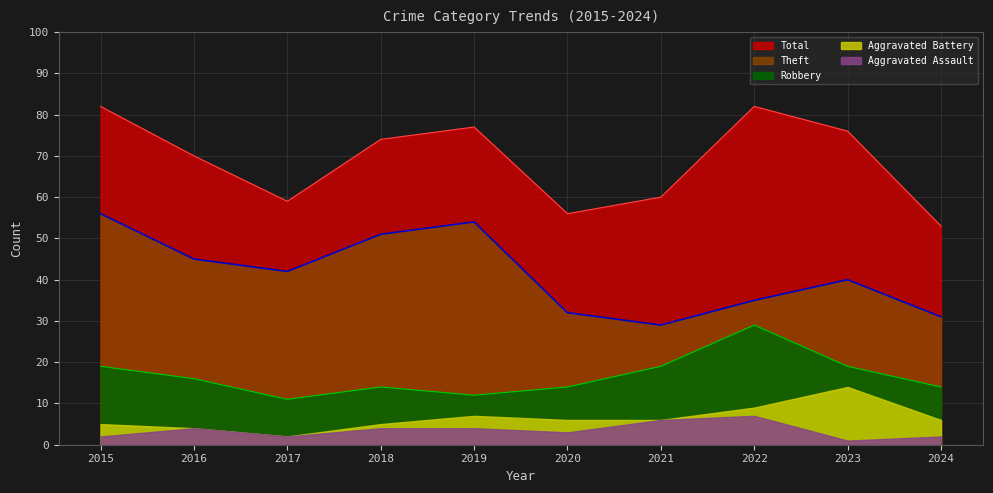

Where is Robbery nearest to the value 20?

2015